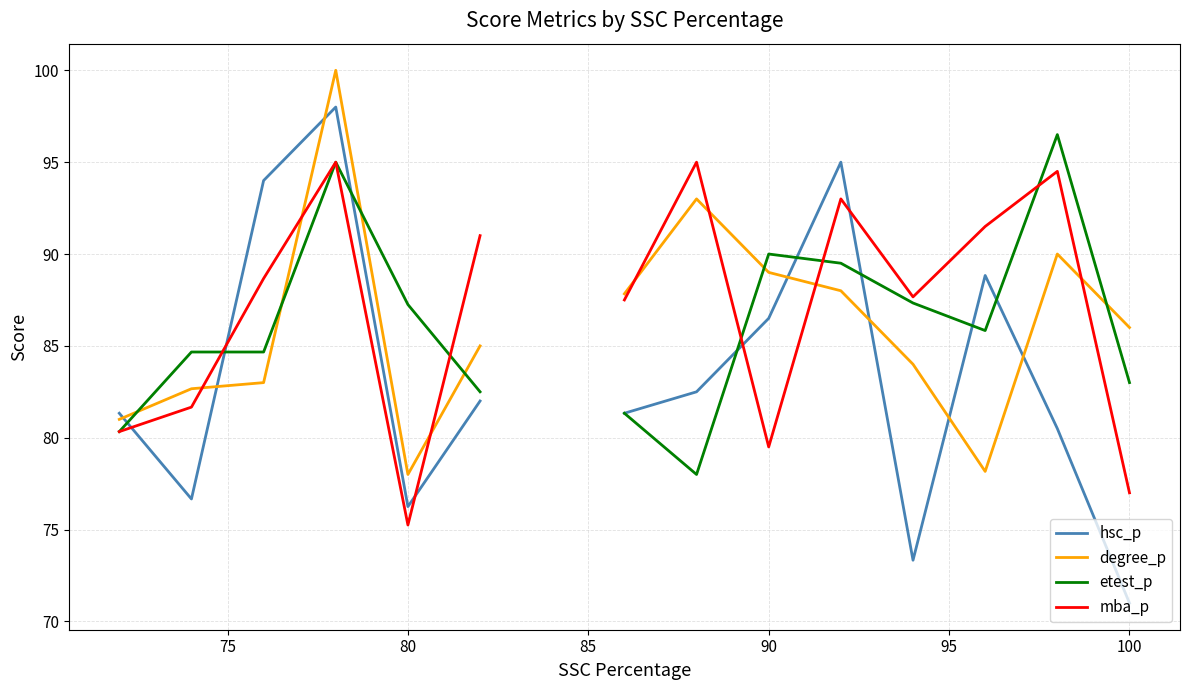

After their last crossing, which series has the higher values: hsc_p or etest_p?

etest_p